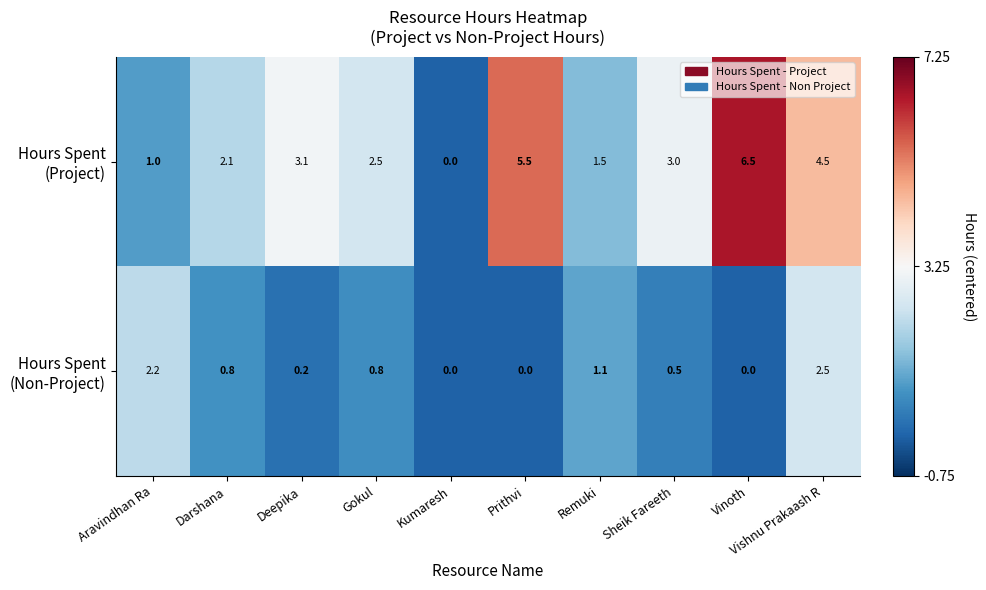

At which category is the sum across all series the highest?

Vishnu Prakaash R